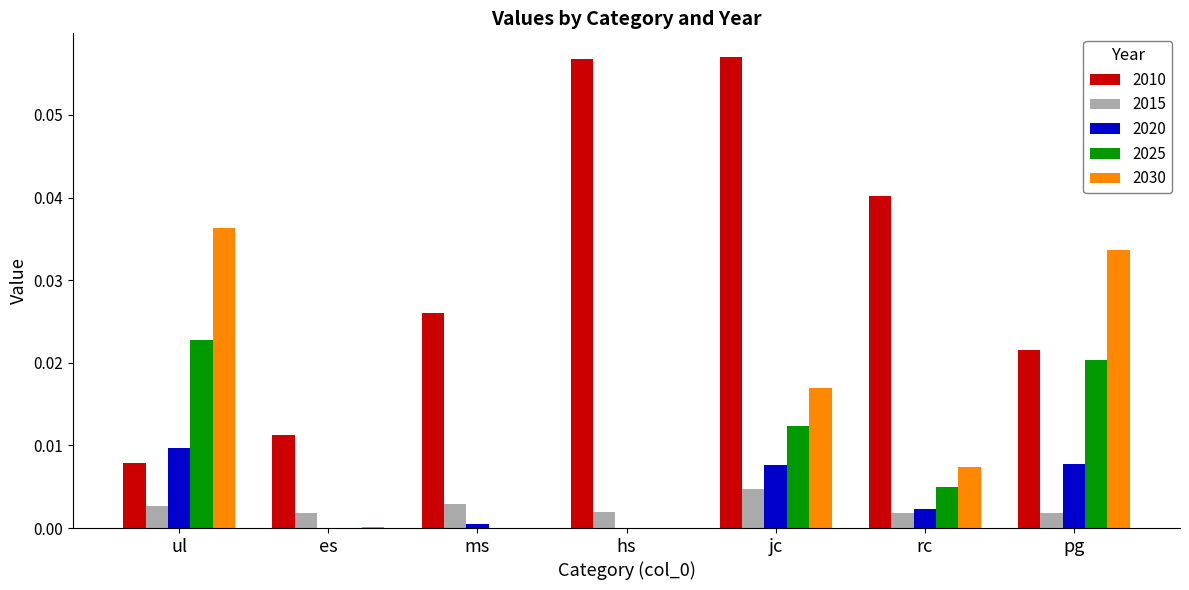

How many groups of bars are there?

7